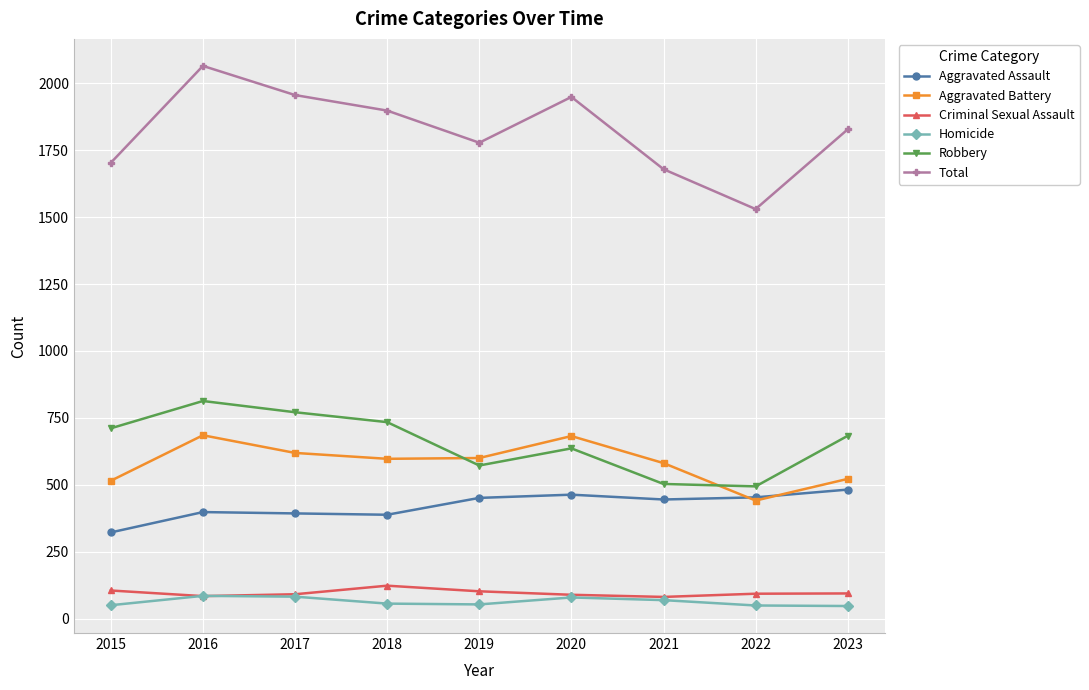

Which category has the highest value across all series?

2016